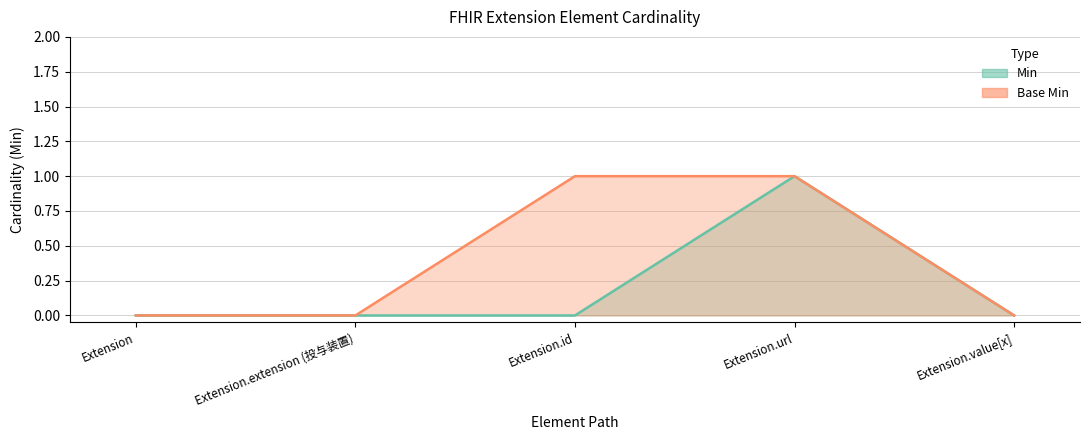

At which category is the sum across all series the highest?

Extension.url